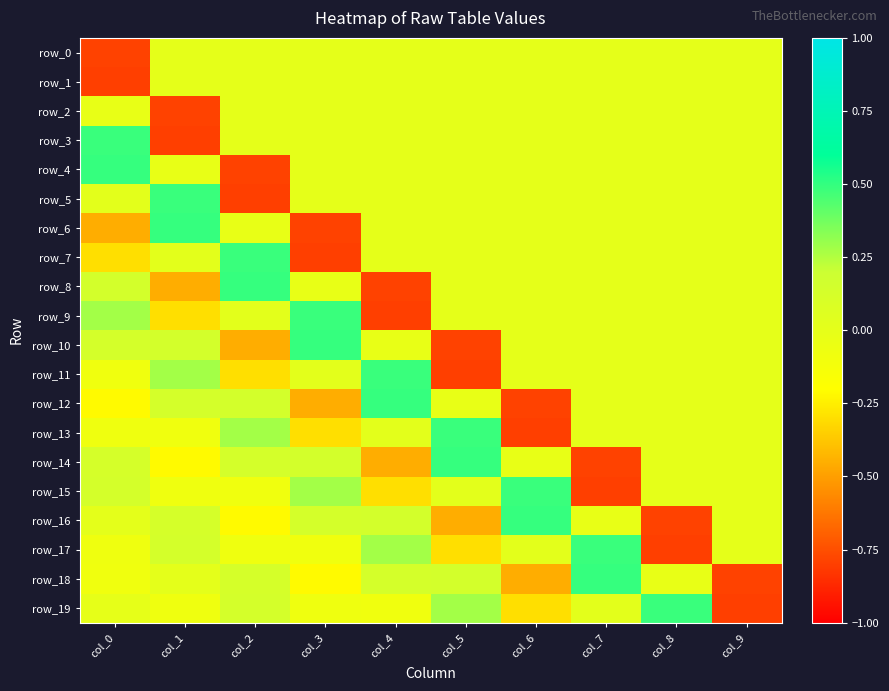

How many values in row_18 are above zero?

5